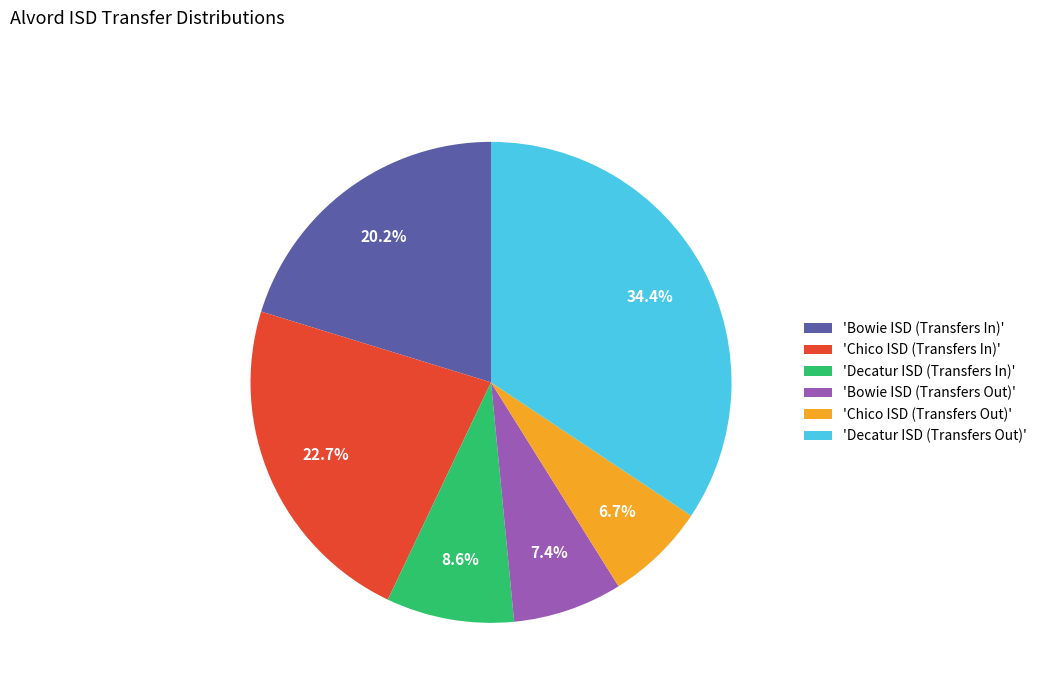

Between 'Bowie ISD (Transfers Out)' and 'Bowie ISD (Transfers In)', which is larger?

'Bowie ISD (Transfers In)'